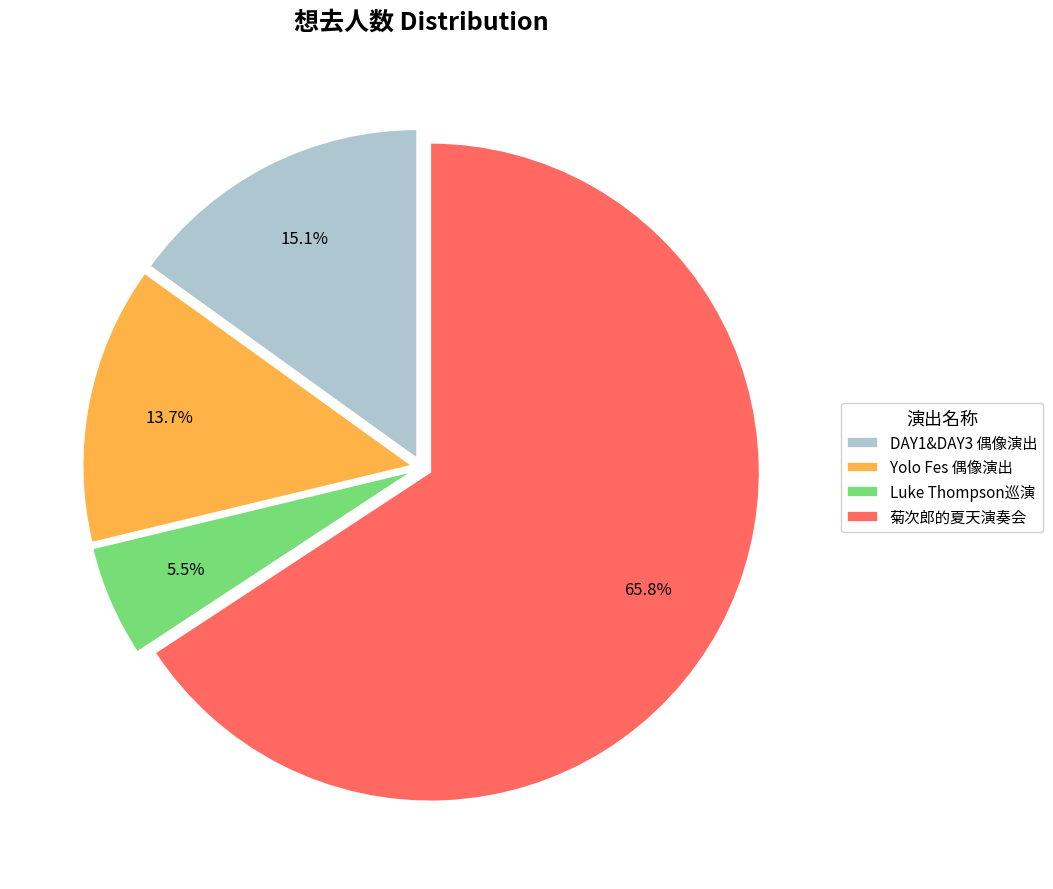

What percentage is NOT represented by Yolo Fes 偶像演出?

86.3%